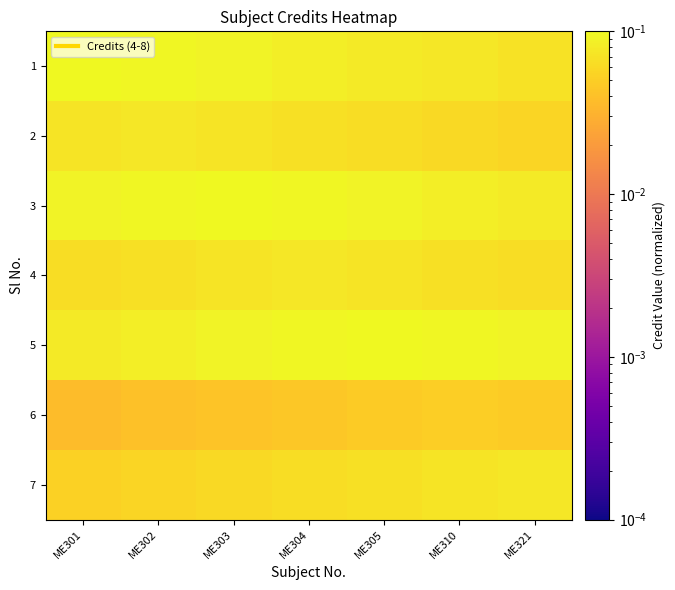

How many data points does each series have?

7